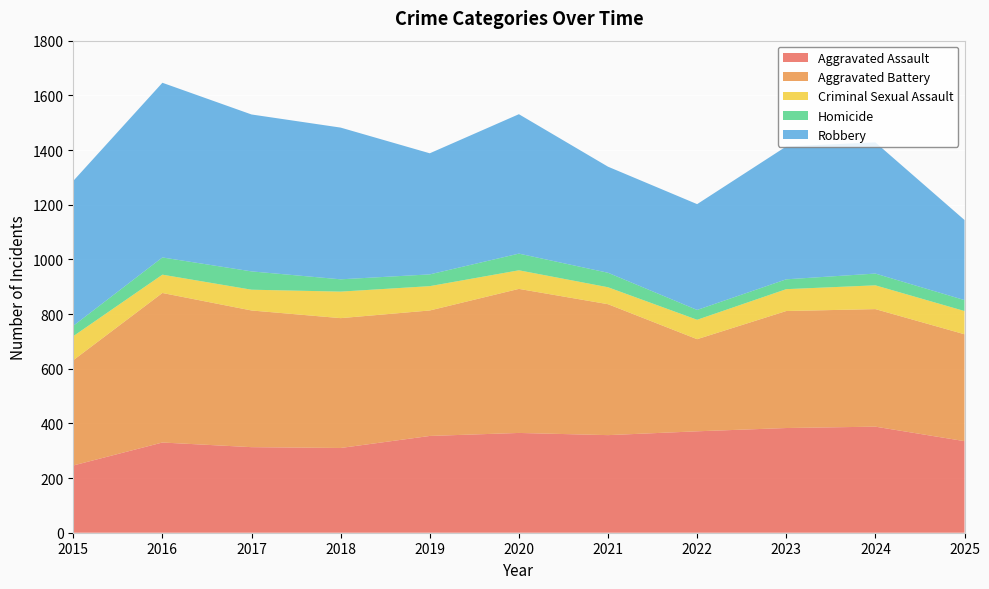

Reading left to right, list all the values displayed in this chart.

Aggravated Assault: 246	330	313	310	354	365	357	371	383	388	335
Aggravated Battery: 385	547	500	475	459	527	479	337	428	430	391
Criminal Sexual Assault: 88	67	76	97	89	68	62	71	80	87	85
Homicide: 38	63	67	45	43	61	53	36	36	43	40
Robbery: 530	639	574	555	443	510	388	387	486	480	293